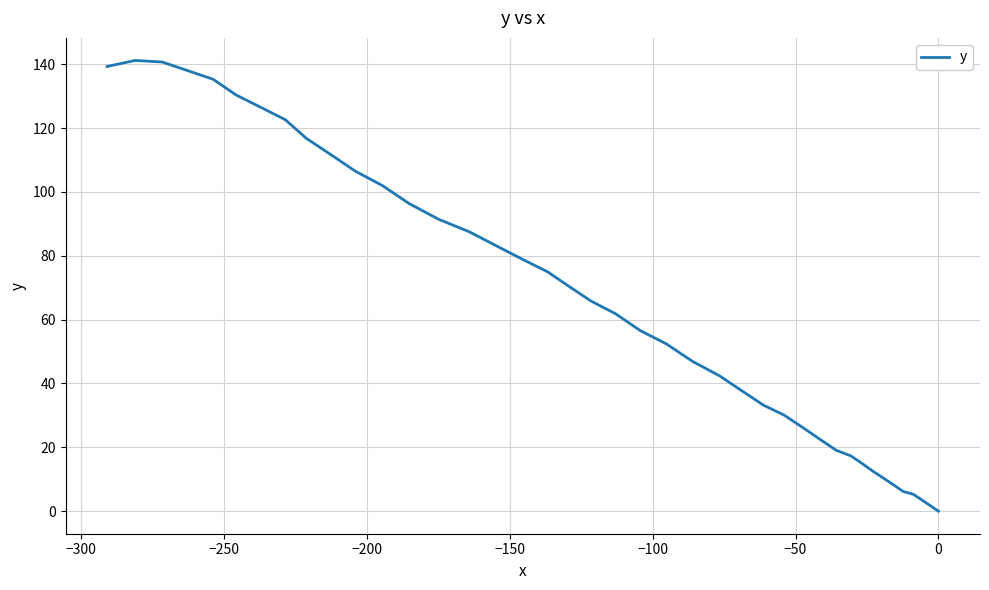

True or false: the data has more than 1 interior local peaks.

False